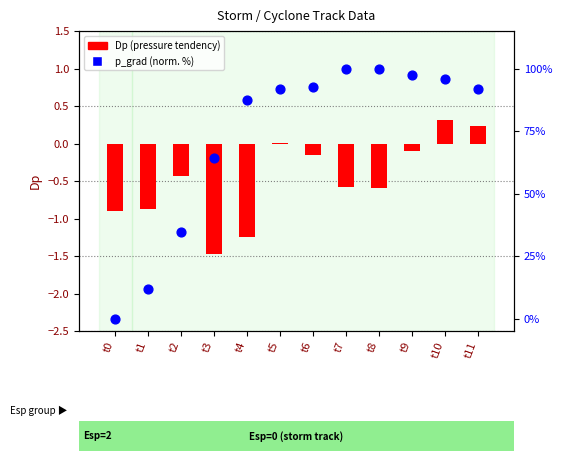

Which series has the largest total across all categories?

p_grad (normalized %)